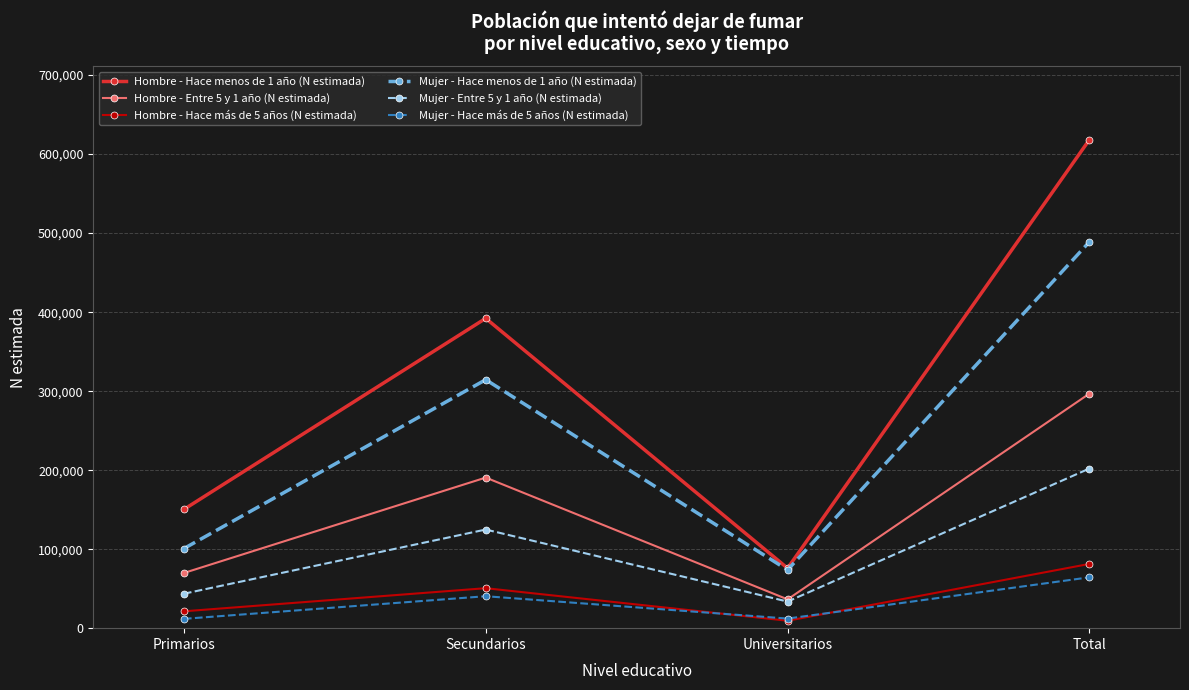

In Mujer - Hace más de 5 años (N estimada), how many points are lower than both neighbors (excluding endpoints)?

1